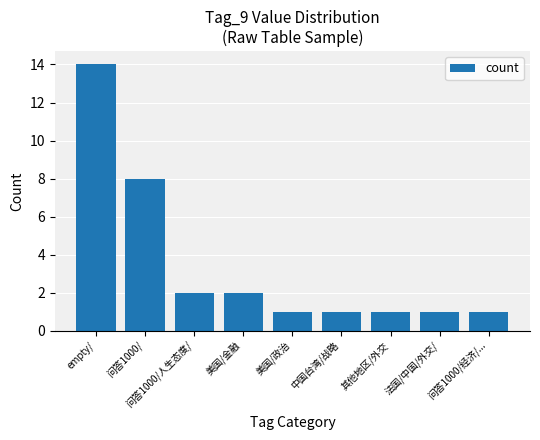

The value at 其他地区/外交 is 1. True or false?

True